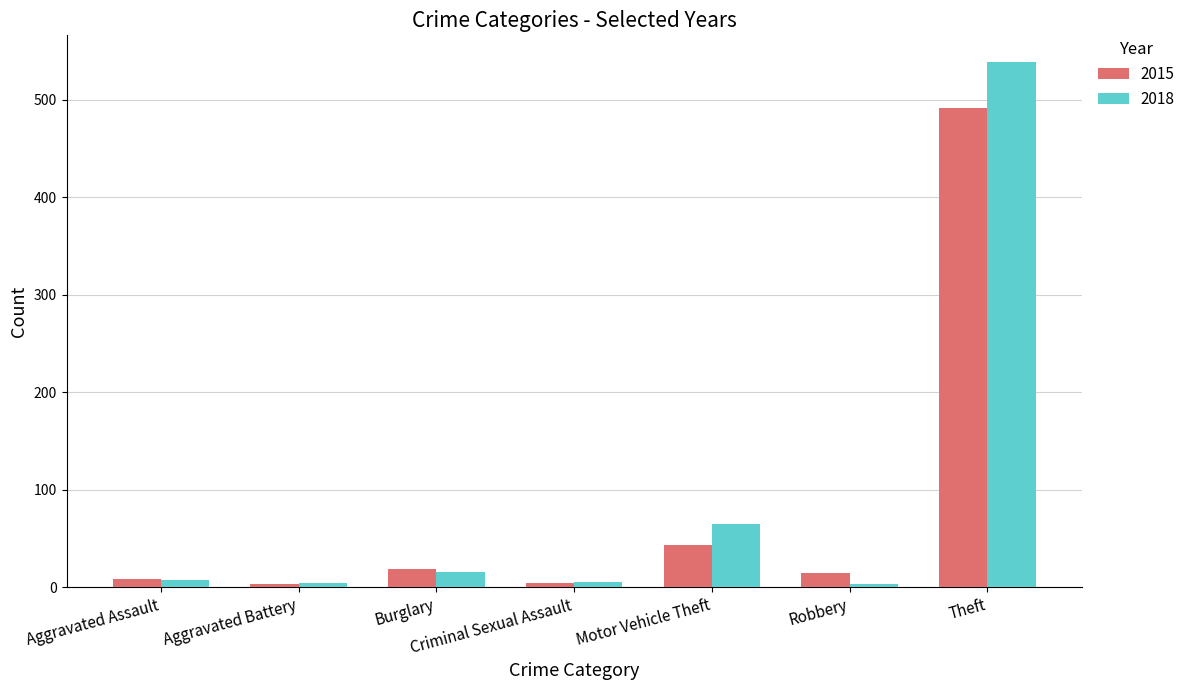

What is the difference between the maximum and minimum values in the 2015 series?

488